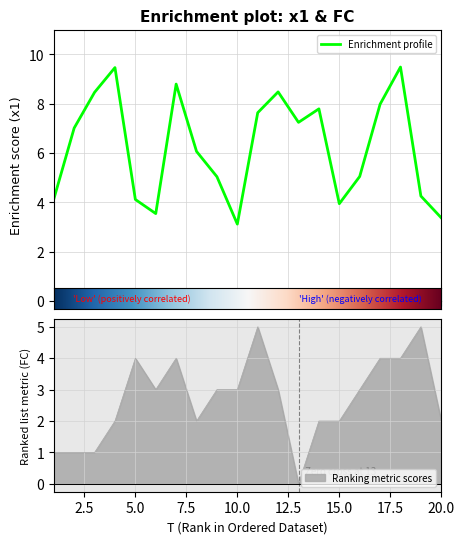

At which label does FC first exceed 3?

5